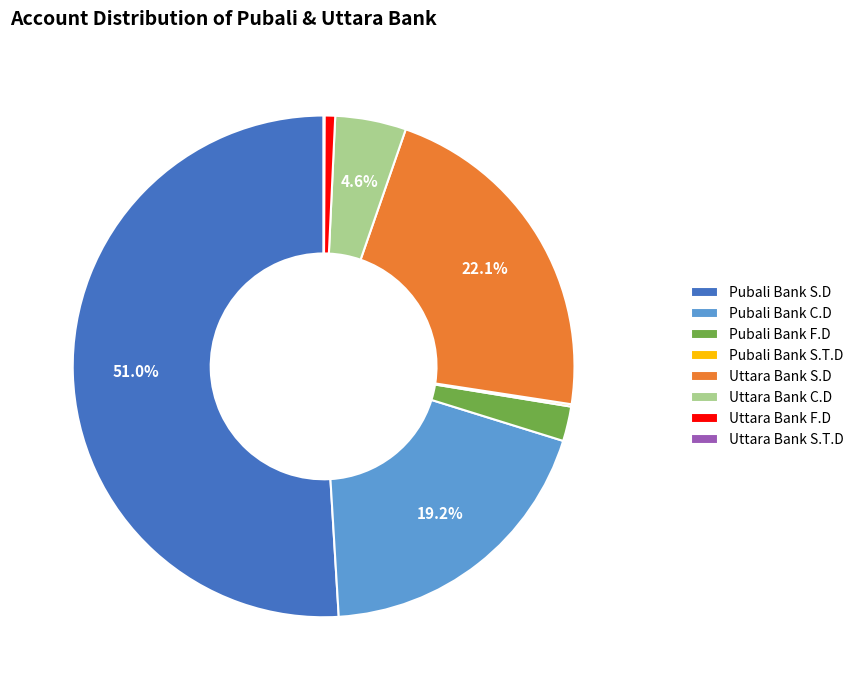

True or false: Uttara Bank S.D accounts for 14% of the total.

False